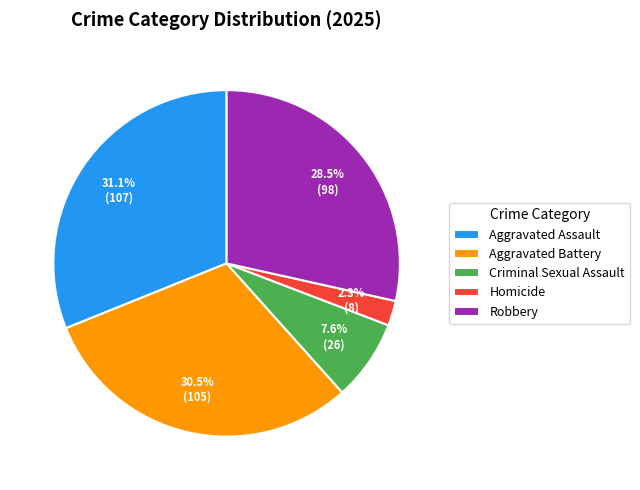

True or false: Robbery accounts for 36% of the total.

False